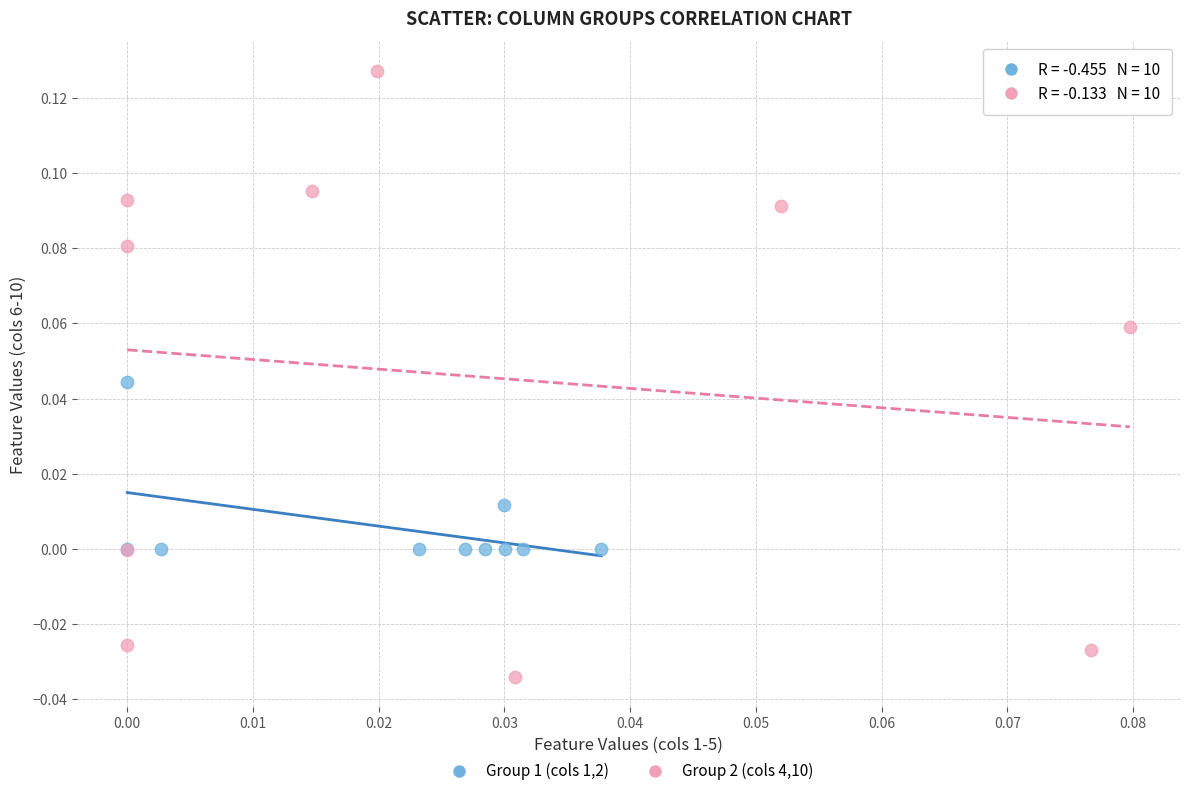

What are all the series names shown in the legend?

Group 1 (cols 1,2), Group 2 (cols 4,10)